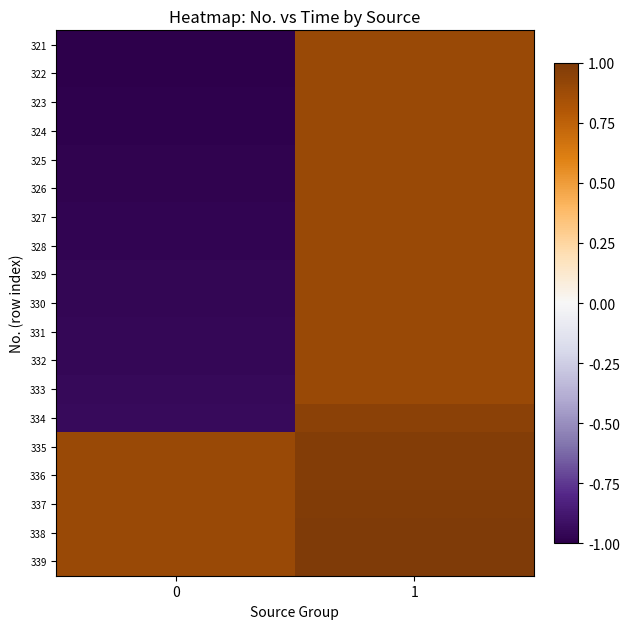

Count the number of categories in the chart.

2